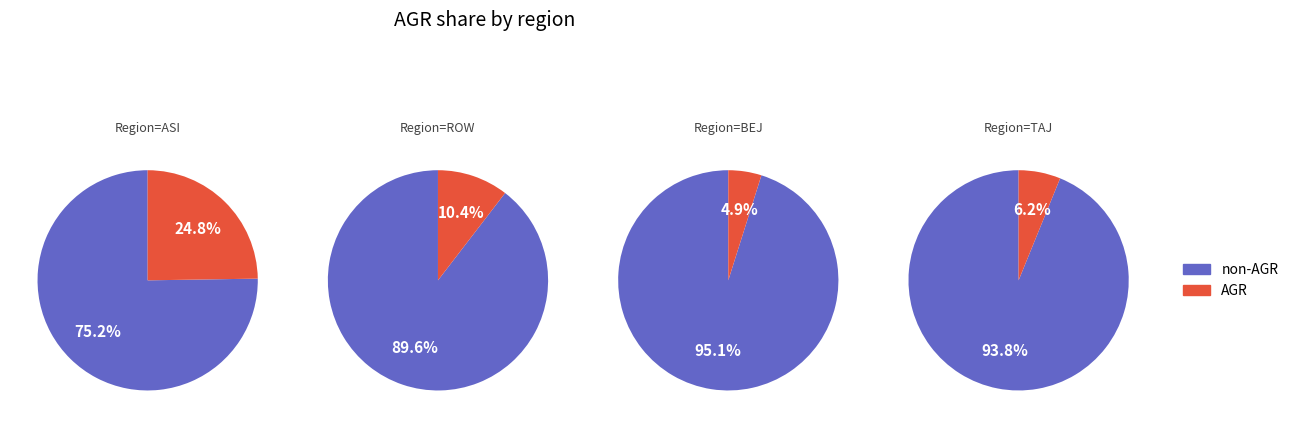

The 7 slice represents 16% of the pie. True or false?

False